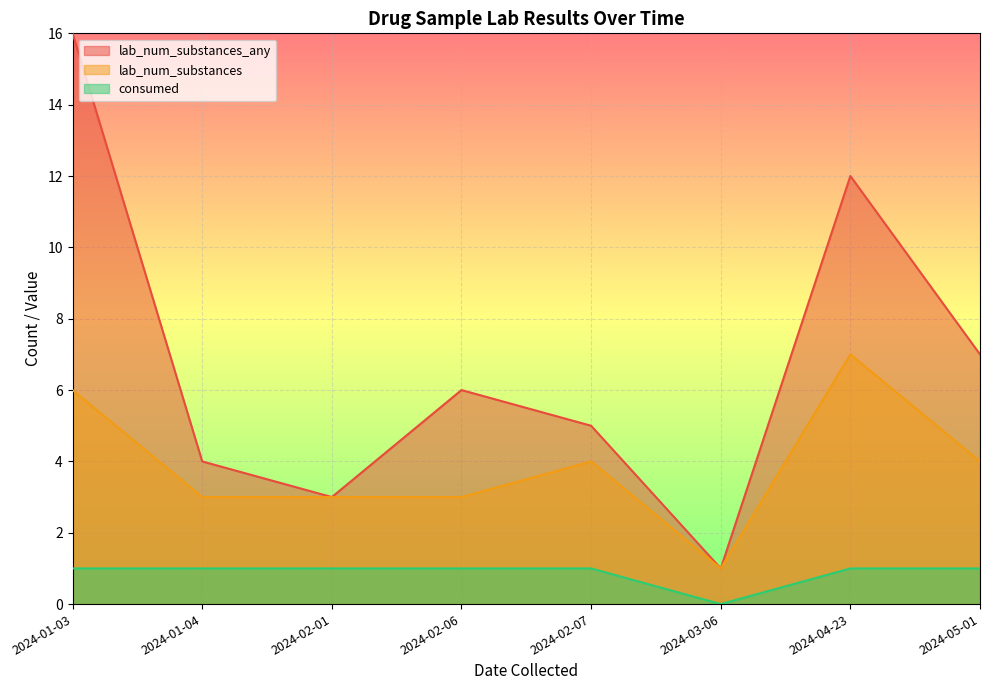

Where does the lab_num_substances series first go above 4?

2024-01-03